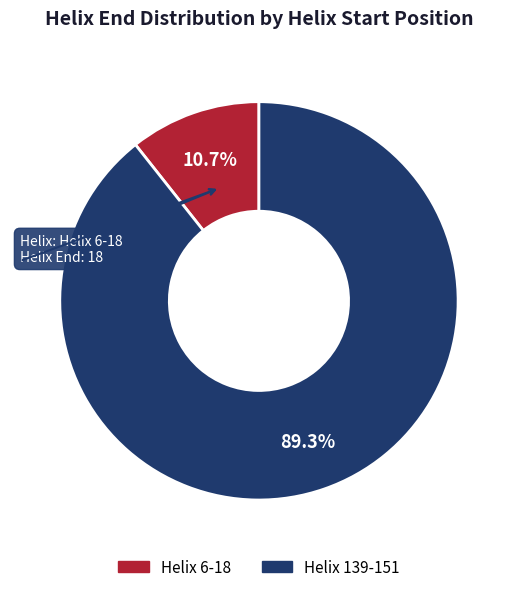

Between Helix 6-18 and Helix 139-151, which is larger?

Helix 139-151